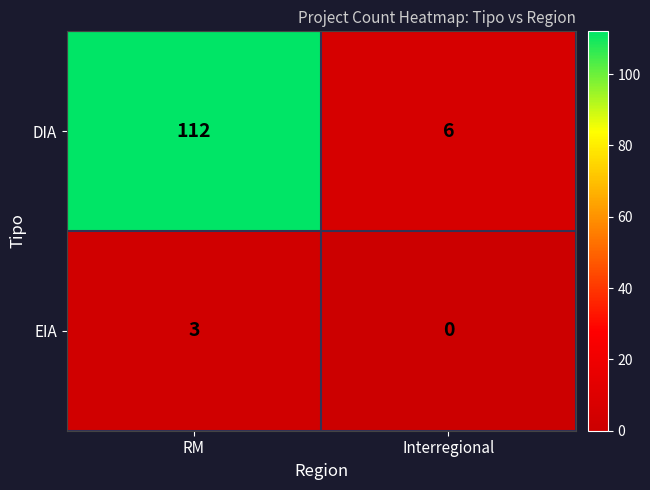

Between RM and Interregional, which series saw the biggest shift?

DIA